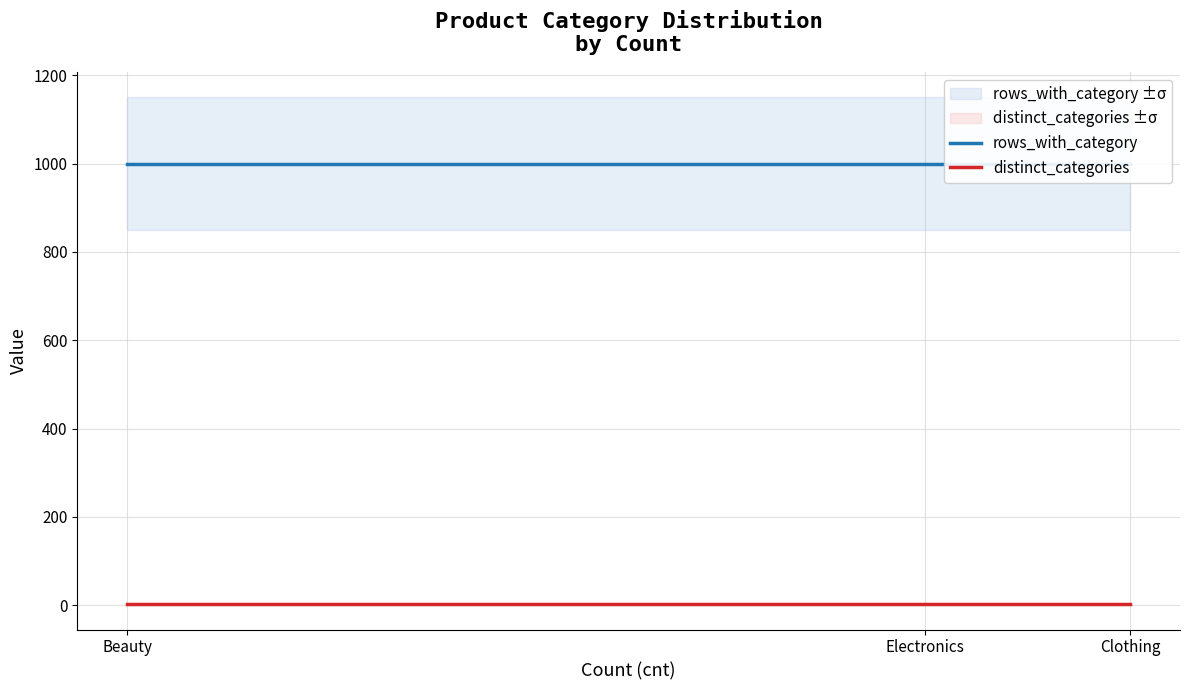

How many lines are shown in the chart?

2